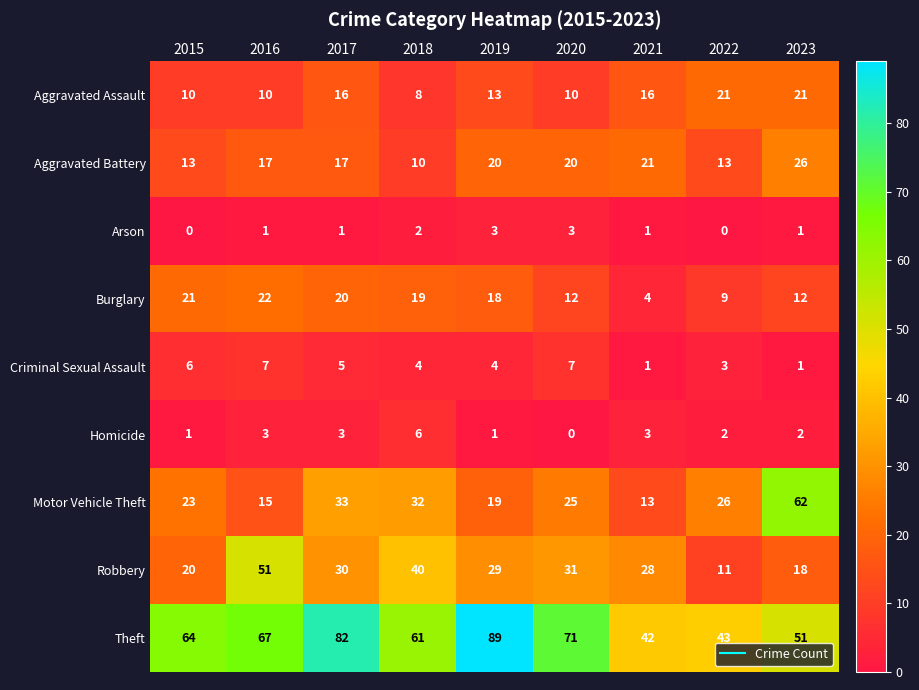

Rank the series by their maximum value, from highest to lowest.

Theft, Motor Vehicle Theft, Robbery, Aggravated Battery, Burglary, Aggravated Assault, Criminal Sexual Assault, Homicide, Arson